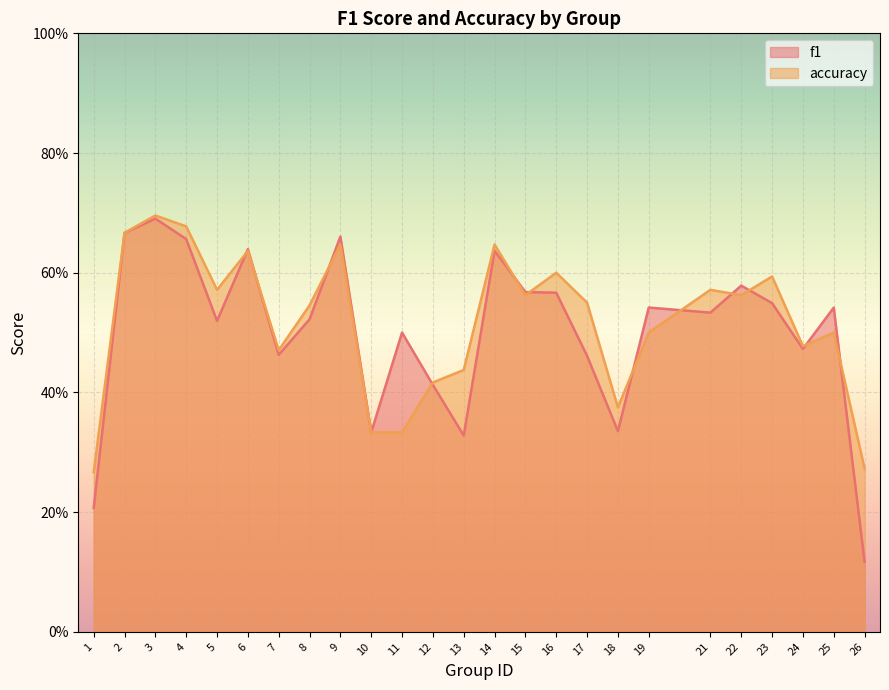

At how many categories does at least one series exceed 0?

25